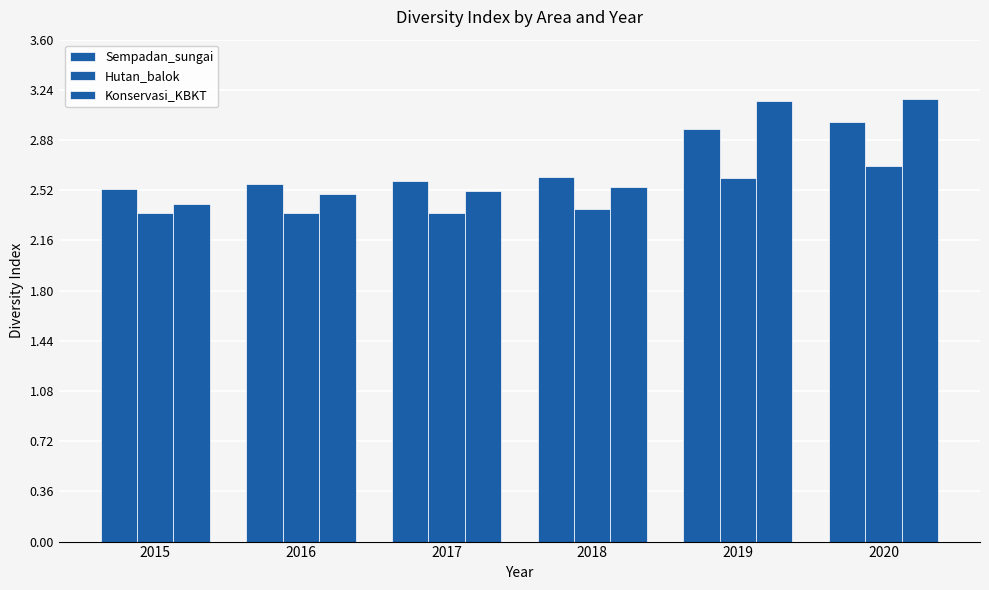

Count the number of categories in the chart.

6